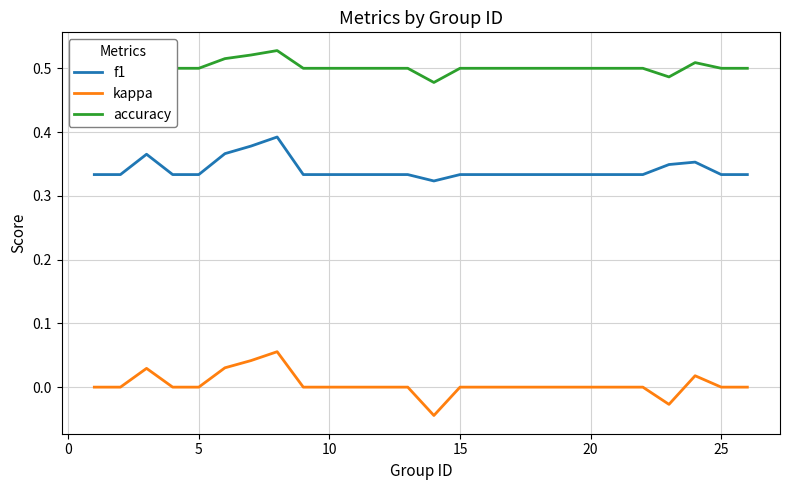

List the series in order of their overall mean, lowest first.

kappa, f1, accuracy